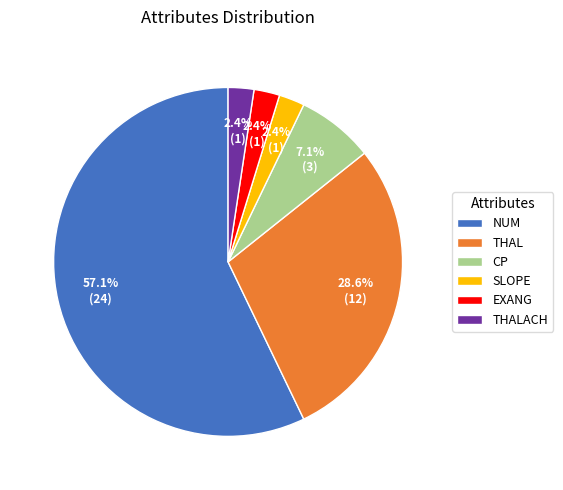

How many segments does this pie chart have?

6